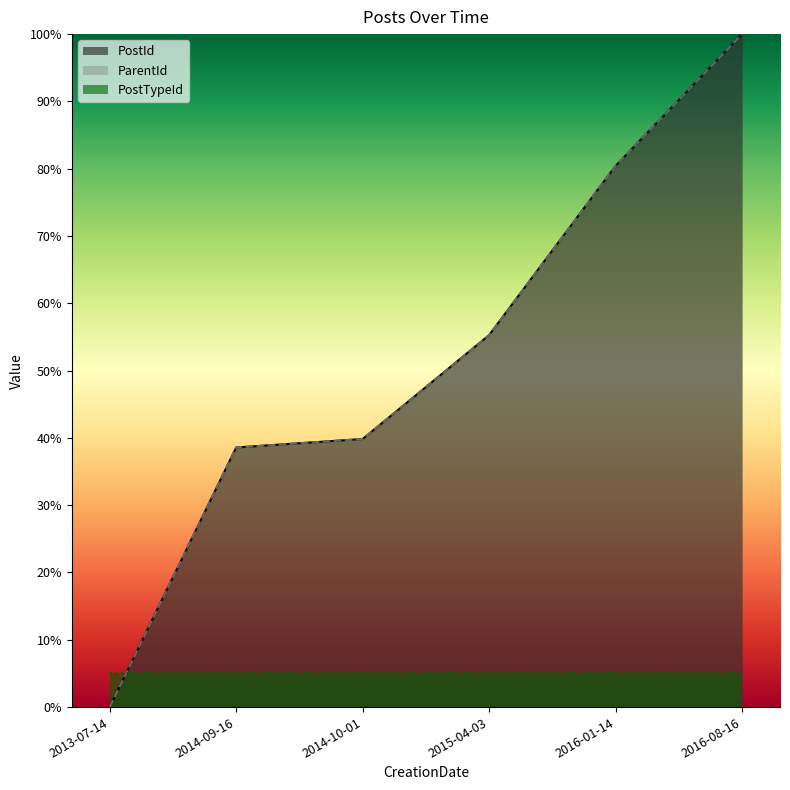

At which label does PostId reach its peak?

2016-08-16